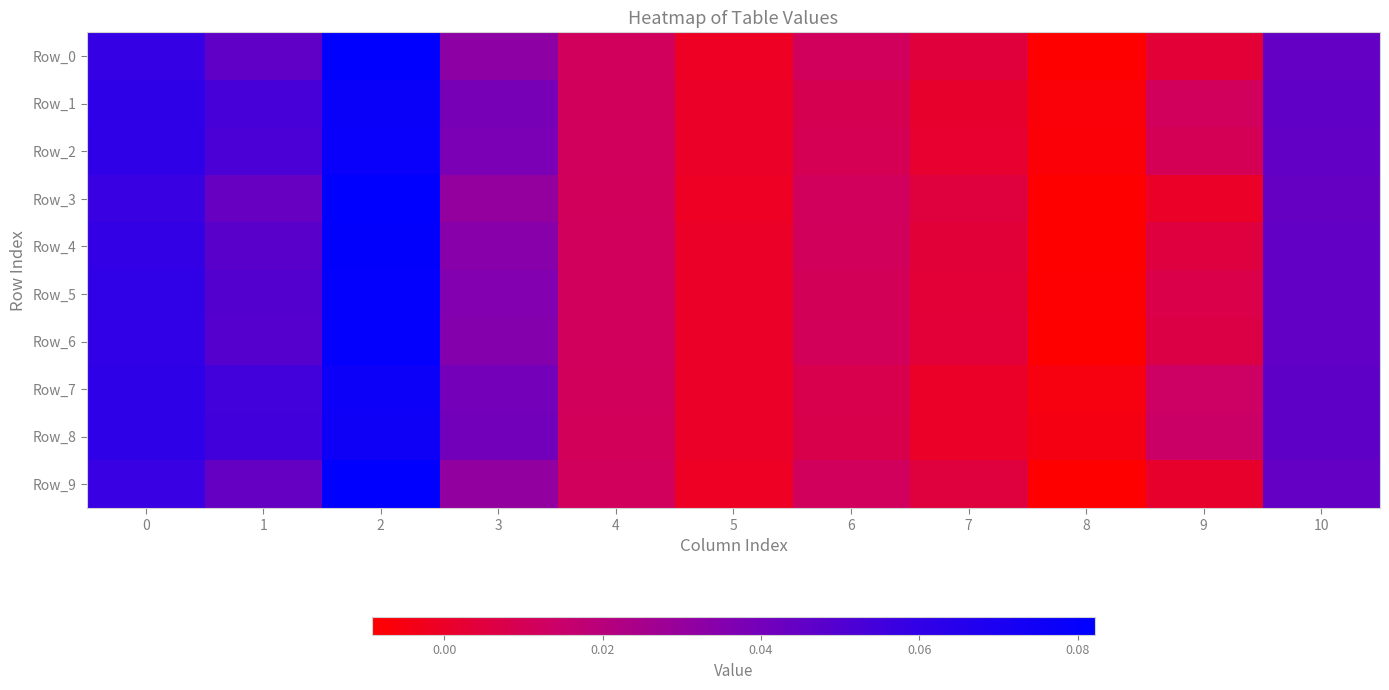

Reading right to left, list all the values displayed in this chart.

Row_0: 10=0.0	9=0.0	8=-0.0	7=0.0	6=0.0	5=-0.0	4=0.0	3=0.0	2=0.1	1=0.0	0=0.1
Row_1: 10=0.0	9=0.0	8=-0.0	7=0.0	6=0.0	5=0.0	4=0.0	3=0.0	2=0.1	1=0.1	0=0.1
Row_2: 10=0.0	9=0.0	8=-0.0	7=0.0	6=0.0	5=0.0	4=0.0	3=0.0	2=0.1	1=0.1	0=0.1
Row_3: 10=0.0	9=0.0	8=-0.0	7=0.0	6=0.0	5=-0.0	4=0.0	3=0.0	2=0.1	1=0.0	0=0.1
Row_4: 10=0.0	9=0.0	8=-0.0	7=0.0	6=0.0	5=0.0	4=0.0	3=0.0	2=0.1	1=0.0	0=0.1
Row_5: 10=0.0	9=0.0	8=-0.0	7=0.0	6=0.0	5=0.0	4=0.0	3=0.0	2=0.1	1=0.0	0=0.1
Row_6: 10=0.0	9=0.0	8=-0.0	7=0.0	6=0.0	5=0.0	4=0.0	3=0.0	2=0.1	1=0.0	0=0.1
Row_7: 10=0.0	9=0.0	8=-0.0	7=0.0	6=0.0	5=0.0	4=0.0	3=0.0	2=0.1	1=0.1	0=0.1
Row_8: 10=0.0	9=0.0	8=-0.0	7=0.0	6=0.0	5=0.0	4=0.0	3=0.0	2=0.1	1=0.1	0=0.1
Row_9: 10=0.0	9=0.0	8=-0.0	7=0.0	6=0.0	5=-0.0	4=0.0	3=0.0	2=0.1	1=0.0	0=0.1